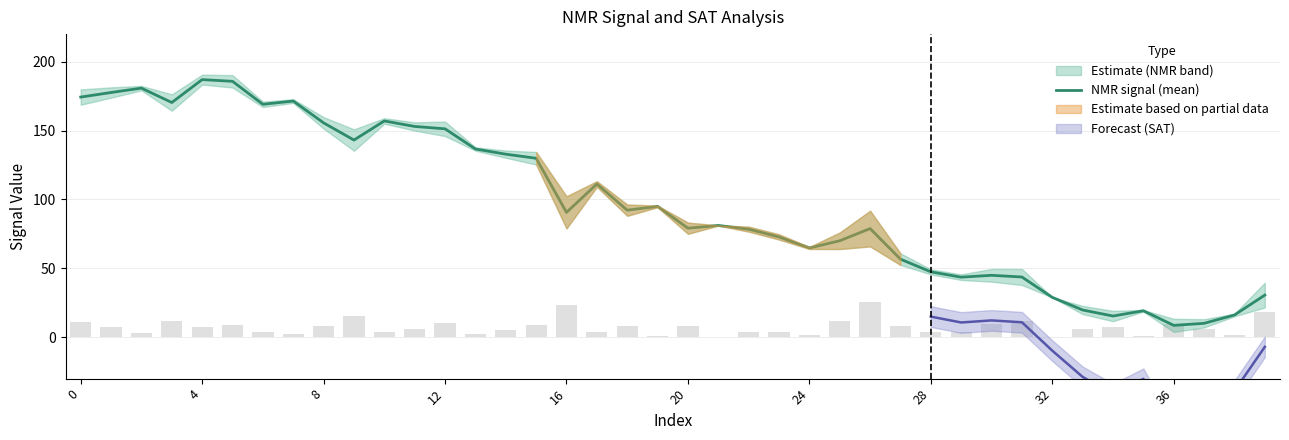

What is the difference between the maximum and minimum values?

178.3